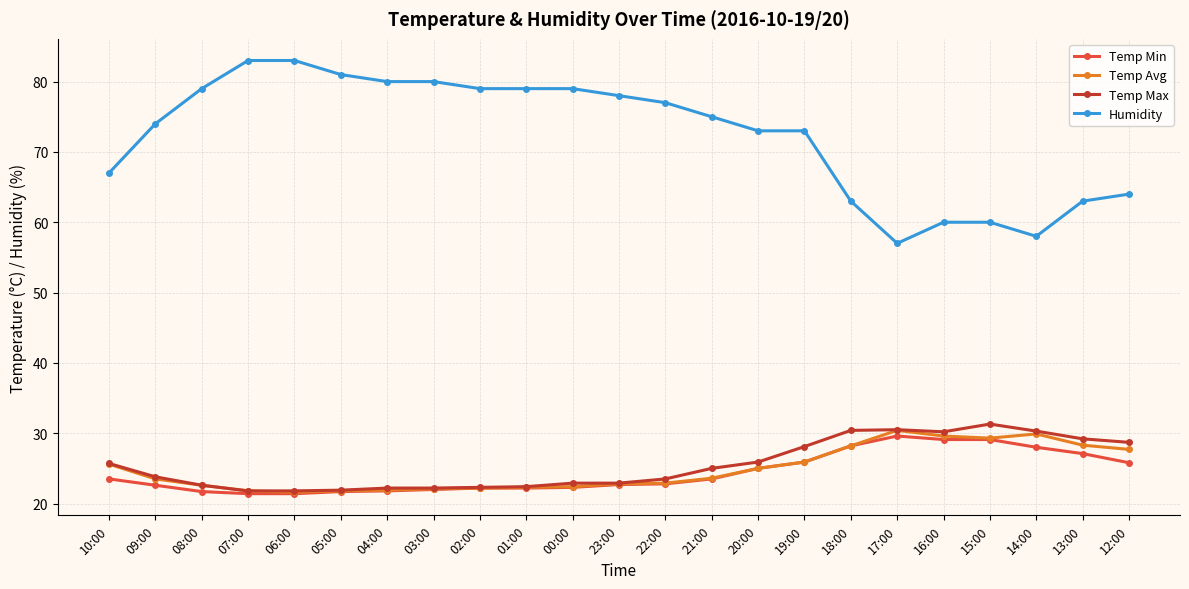

Which series has the largest total across all categories?

Humidity